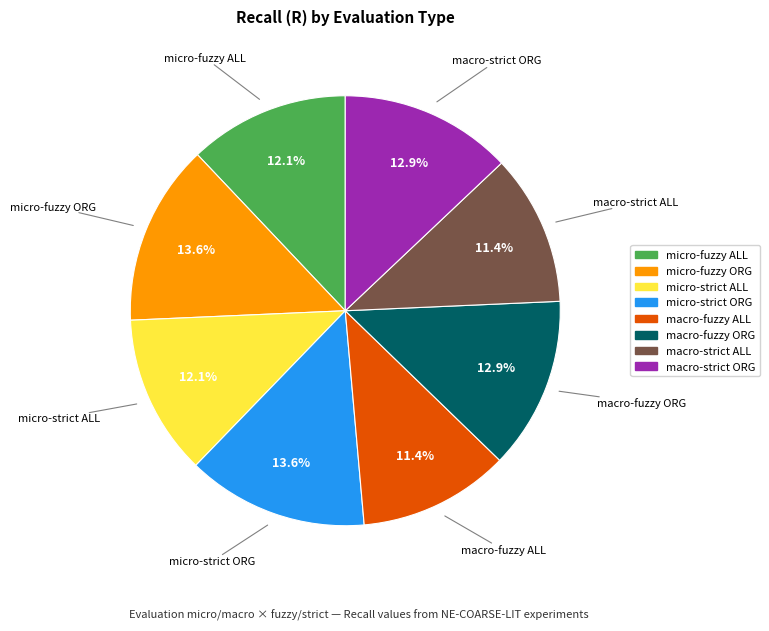

The macro-strict ALL slice represents 25% of the pie. True or false?

False